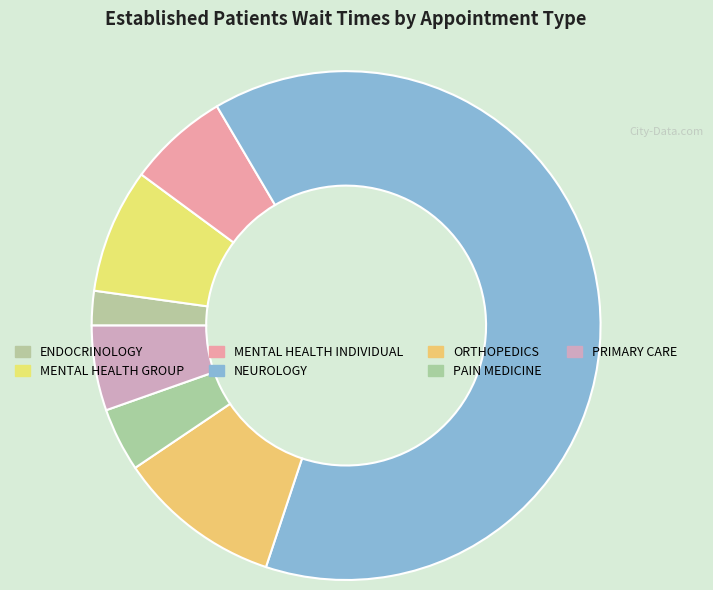

Rank the categories by value from lowest to highest.

ENDOCRINOLOGY, PAIN MEDICINE, PRIMARY CARE, MENTAL HEALTH INDIVIDUAL, MENTAL HEALTH GROUP, ORTHOPEDICS, NEUROLOGY